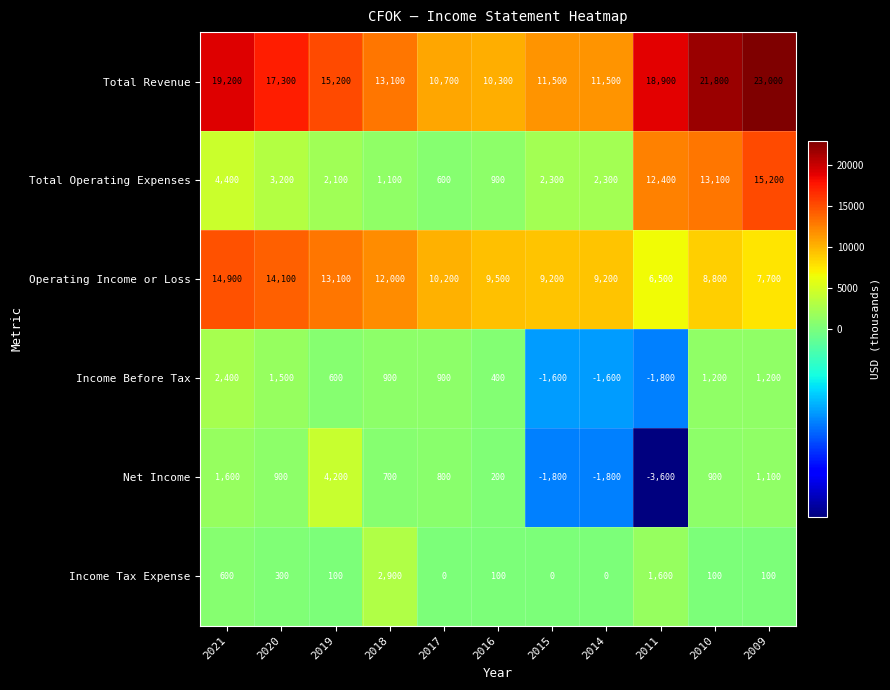

At how many categories does at least one series exceed 17063?

5